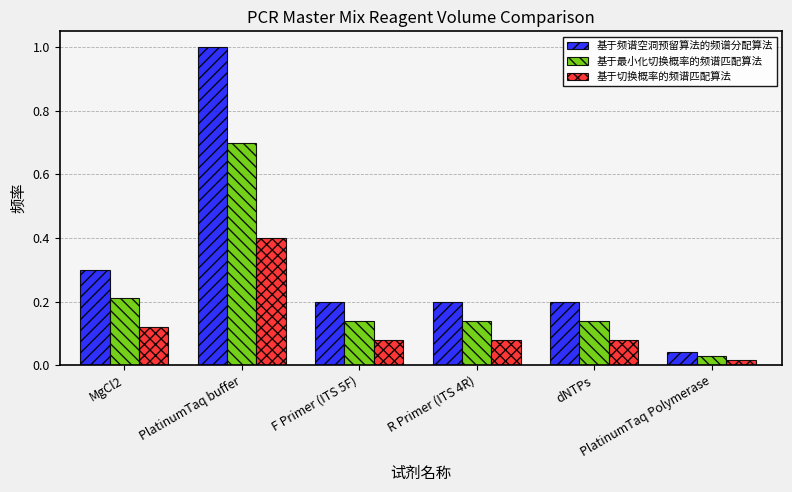

List the series in order of their overall mean, highest first.

基于频谱空洞预留算法的频谱分配算法, 基于最小化切换概率的频谱匹配算法, 基于切换概率的频谱匹配算法